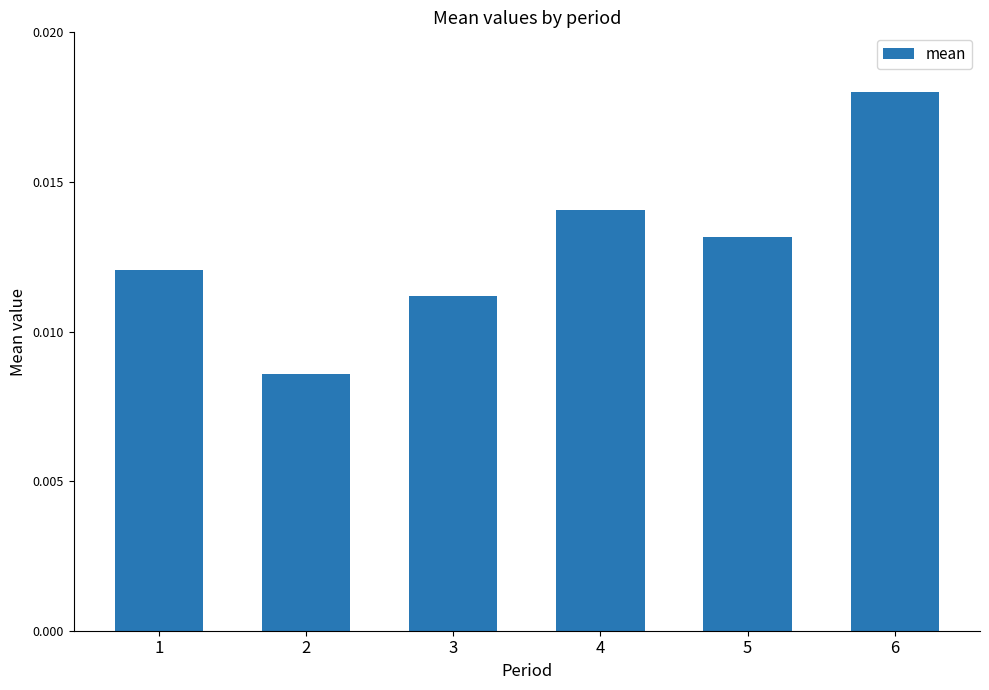

At which category does the chart reach its minimum across all series?

2